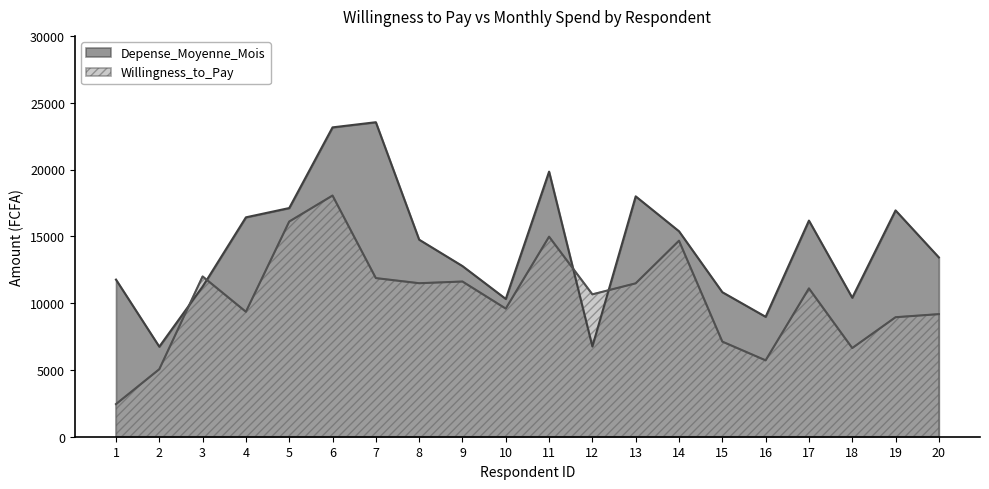

At which category does Willingness_to_Pay reach its first local valley?

4